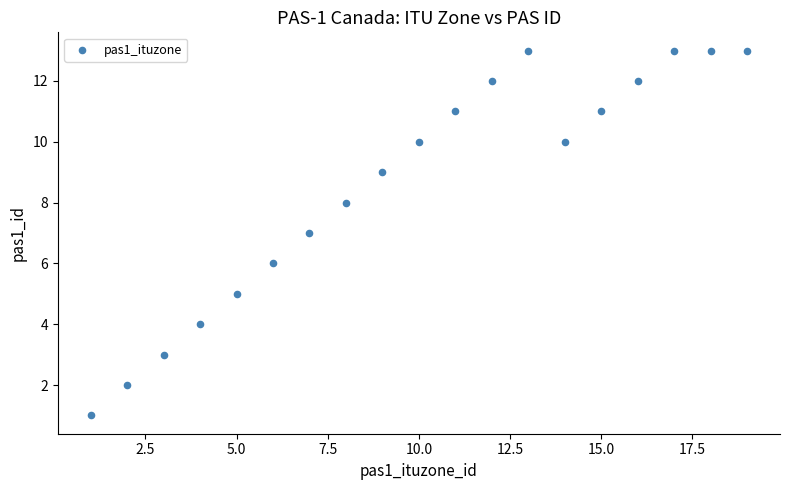

What is the range of Y values (max minus min)?

12